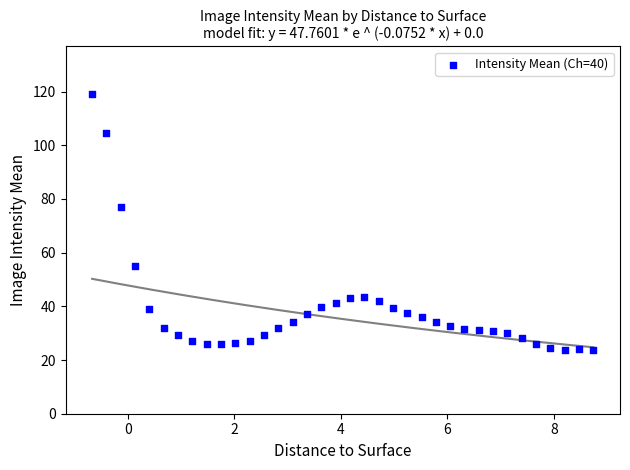

What Y value in the scatter plot is closest to 71?

77.2